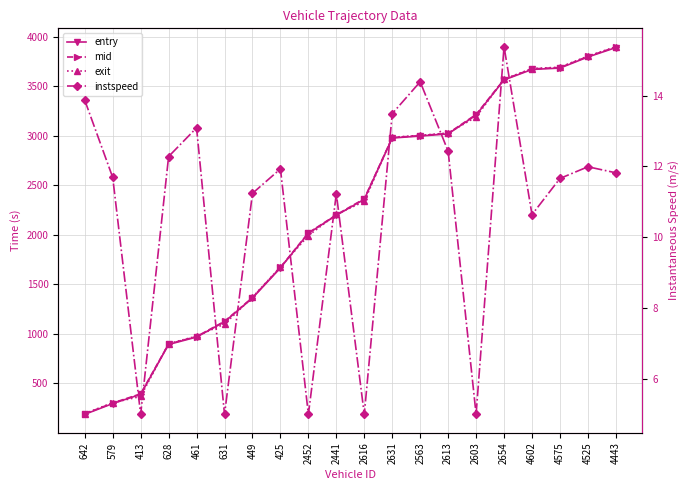

Rank the series by their maximum value, from lowest to highest.

instspeed, entry, mid, exit